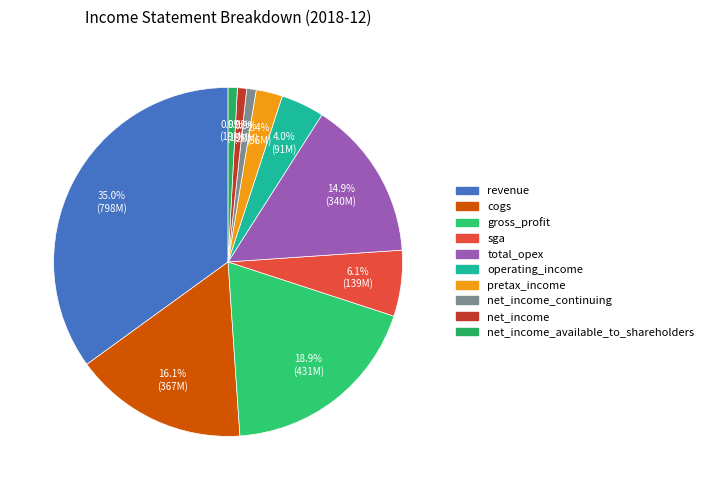

To the nearest percent, what is the average slice percentage?

10%